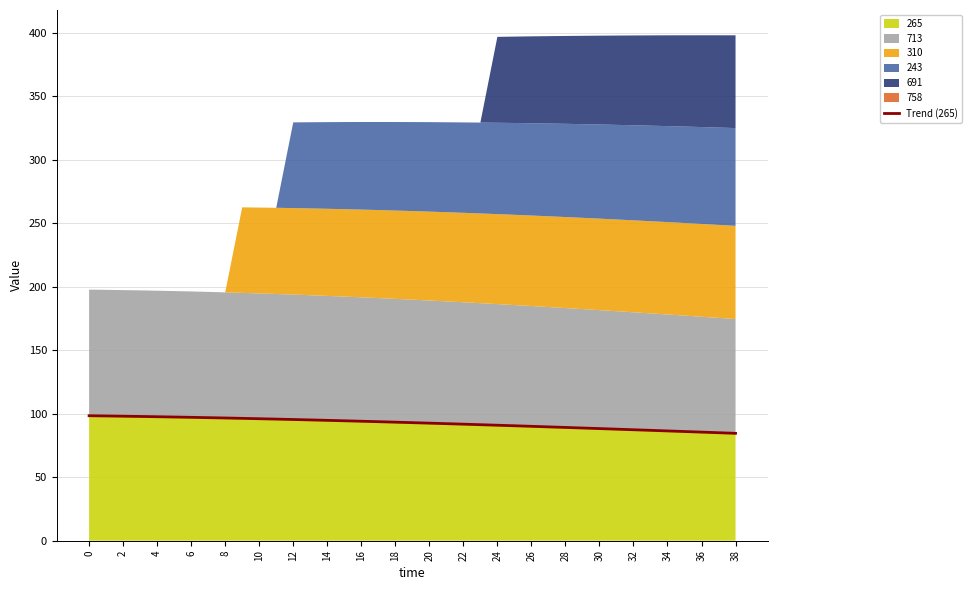

Does the chart display data point markers on the line(s)?

No